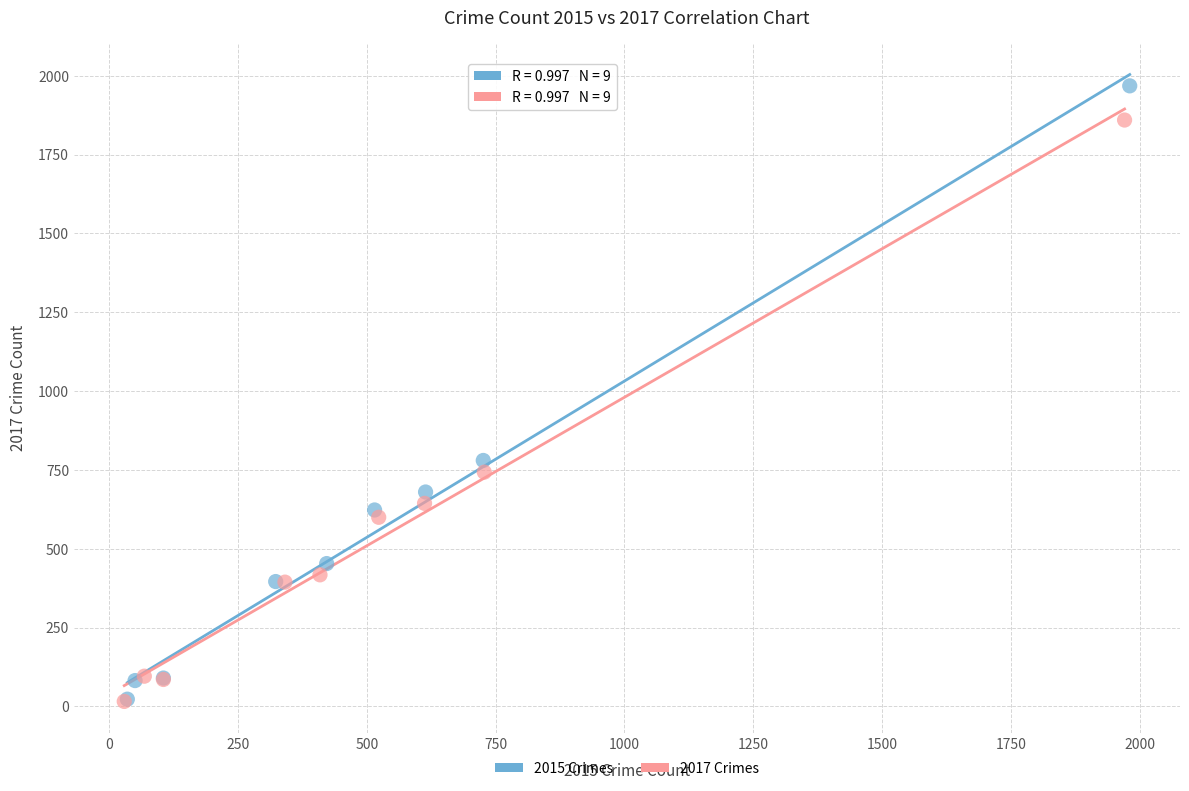

Which series contains the highest Y value?

2015 Crimes